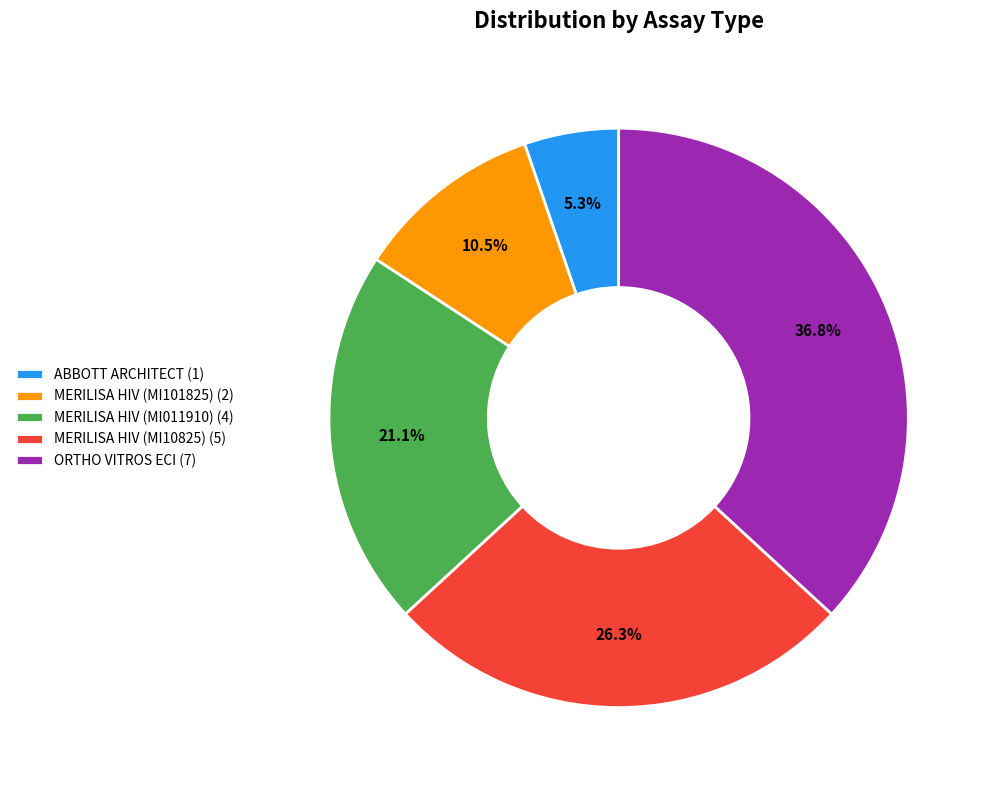

True or false: MERILISA HIV (MI011910) accounts for 7% of the total.

False